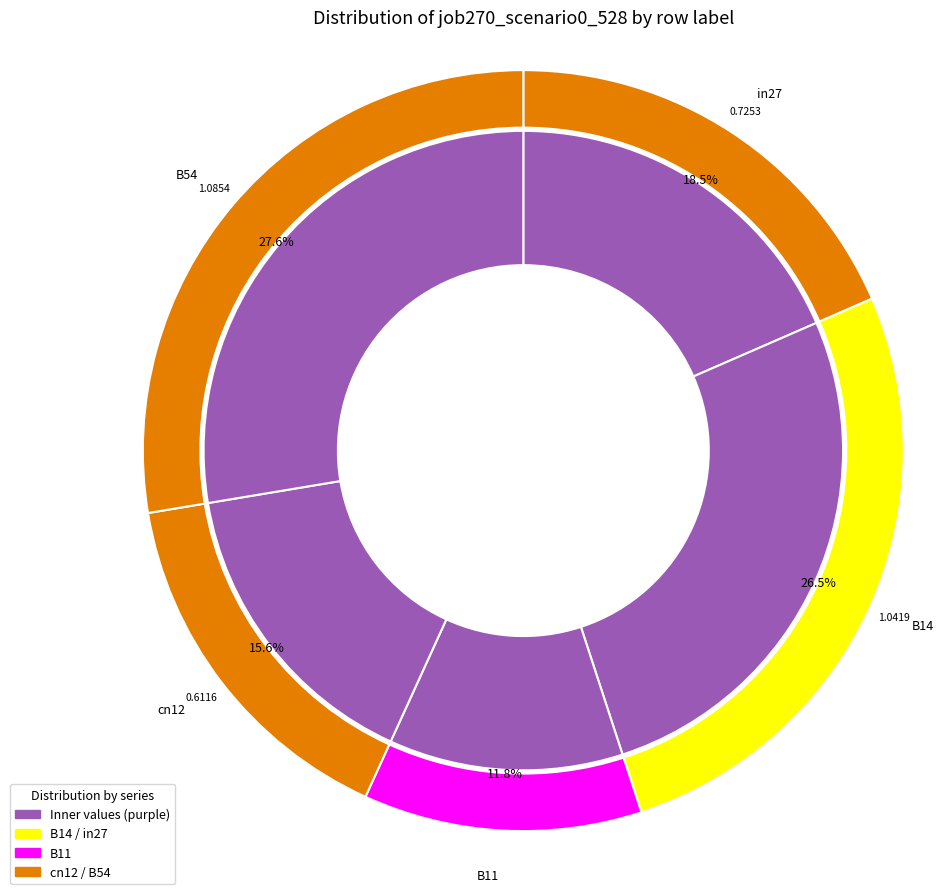

How many segments does this pie chart have?

5